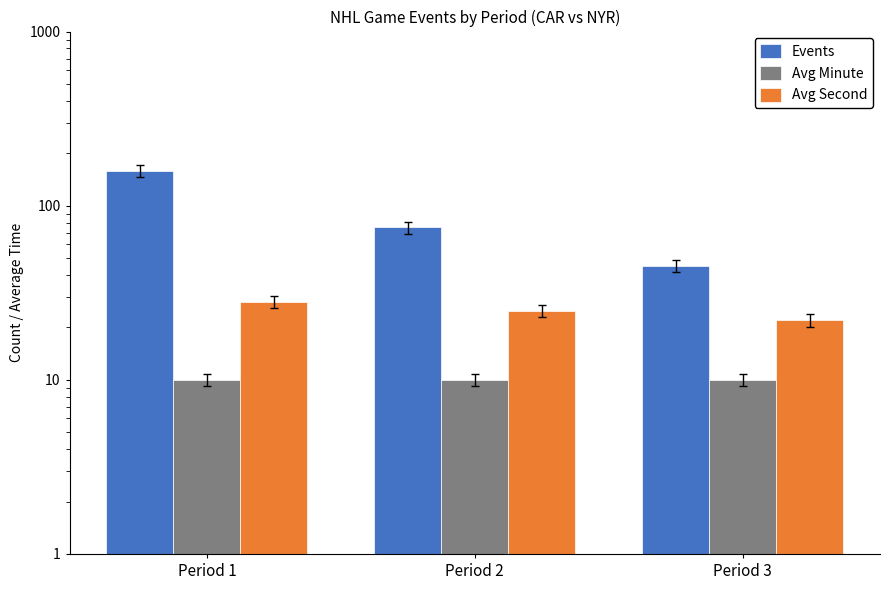

How many Events values are between 45 and 159?

3